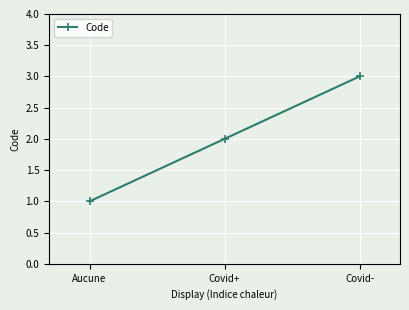

What is the average value?

2